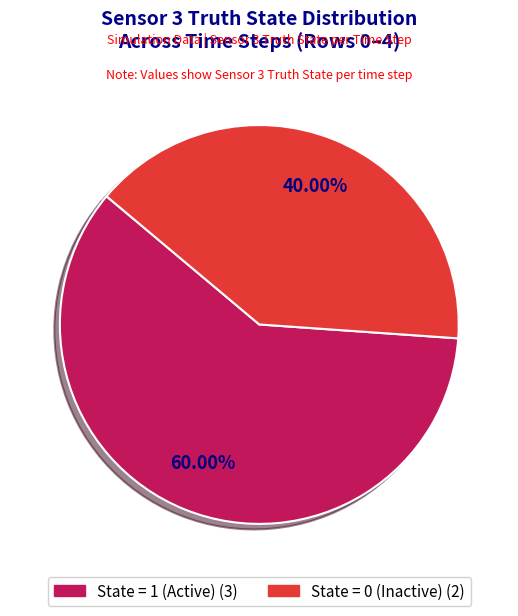

Does any single category account for the majority?

Yes